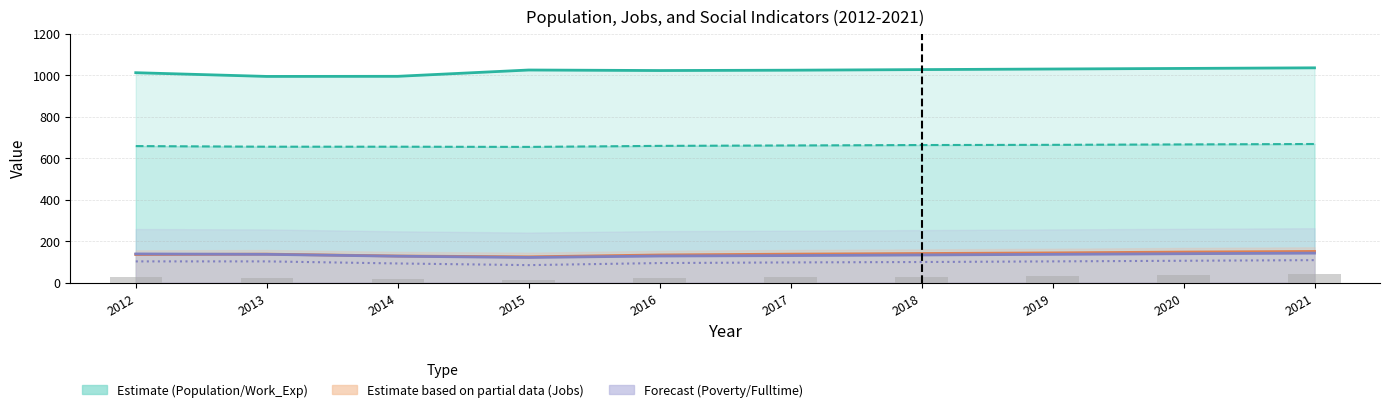

How many data points does each series have?

10